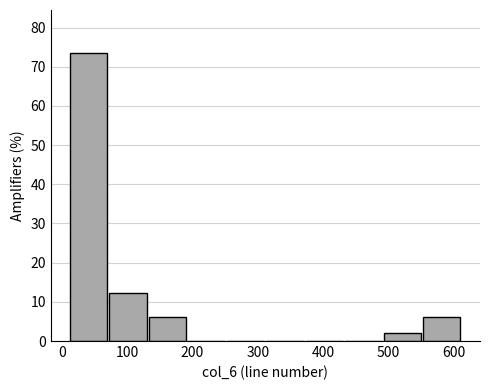

Reading left to right, list every bar in this chart as the range it spans on the x-axis followed by its height. Neither the bar edges nor the heights are printed on the chart, so give them approximately, as read against the axes.

10 to 70: 73
70 to 130: 12
130 to 190: 6
190 to 250: 0
250 to 310: 0
310 to 370: 0
370 to 430: 0
430 to 490: 0
490 to 550: 2
550 to 610: 6